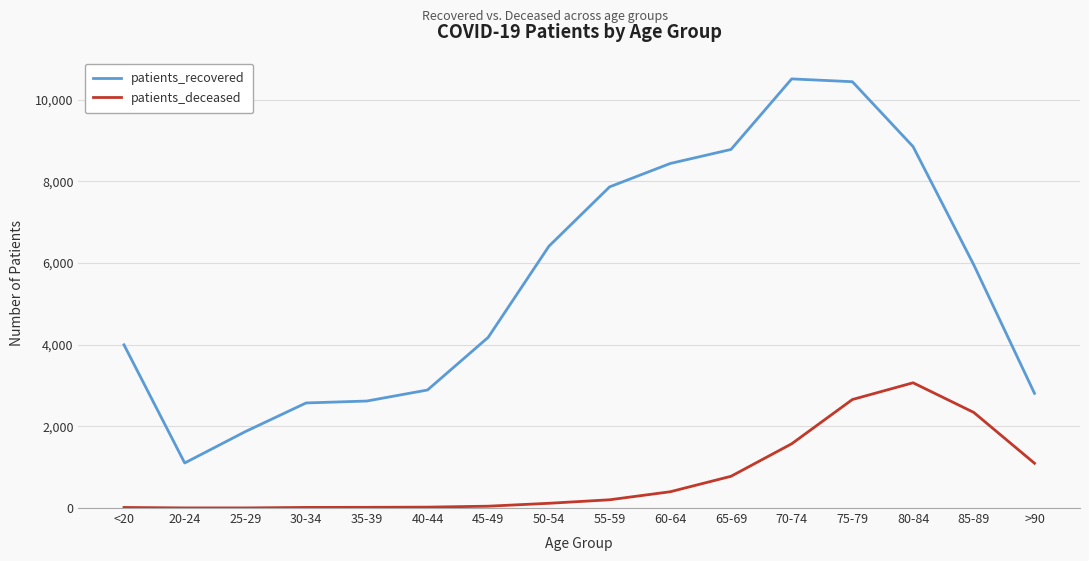

List the series in order of their peak value, lowest first.

patients_deceased, patients_recovered